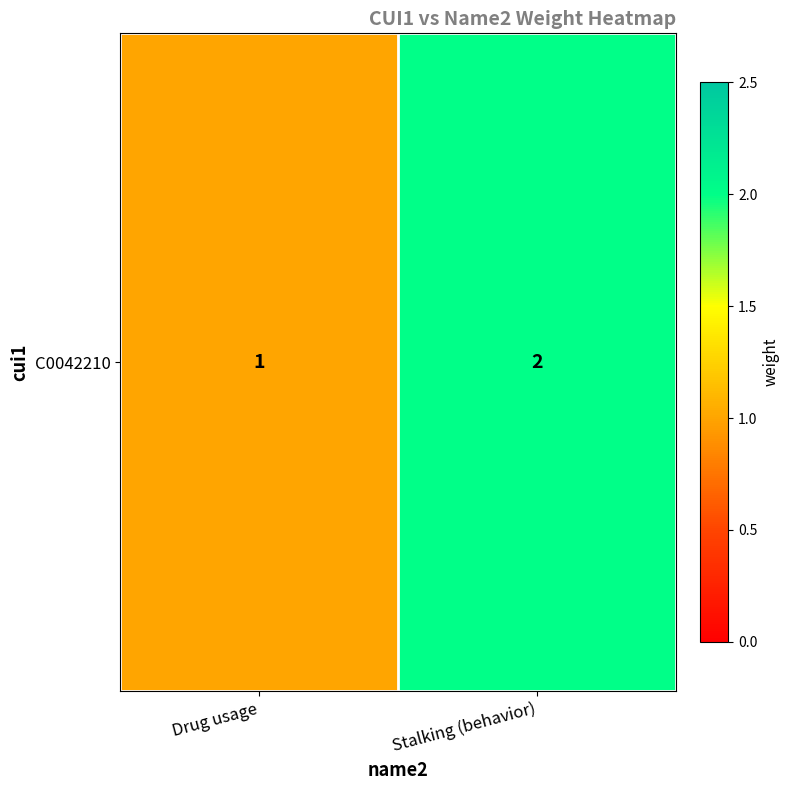

Which label corresponds to the largest value in the chart?

Stalking (behavior)